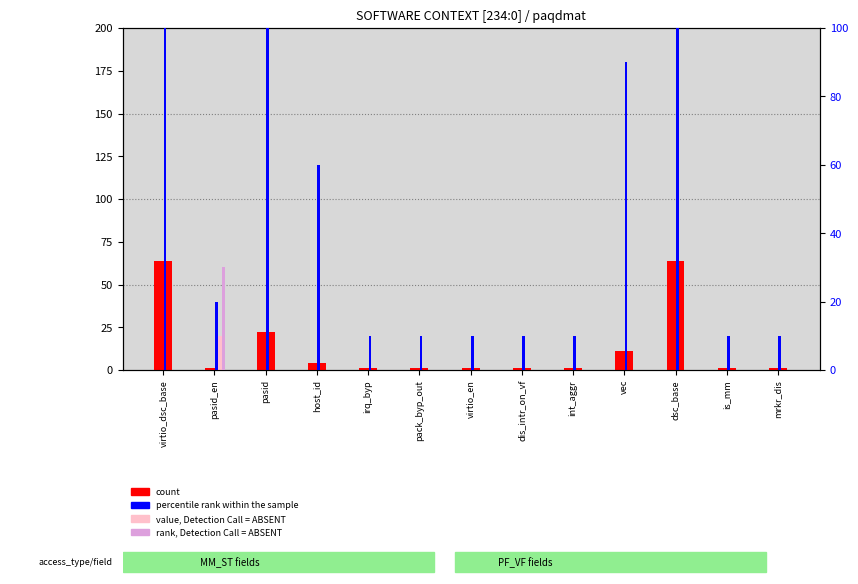

What is the value of the count bar at the 10th from the left?

11